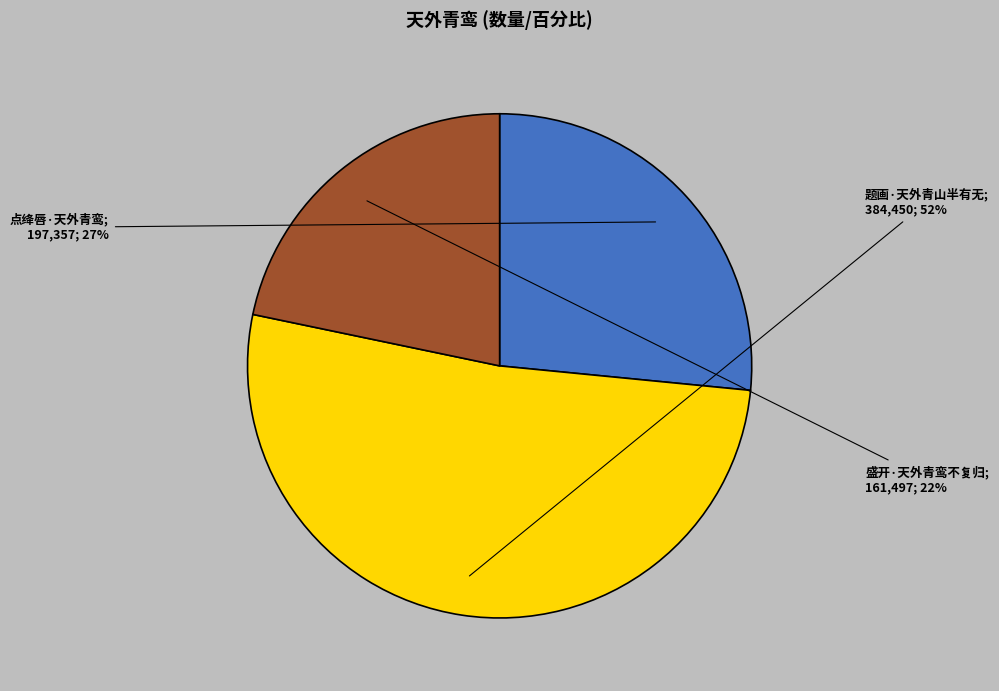

To the nearest percent, what is the difference between the largest and smallest slice percentages?

30%